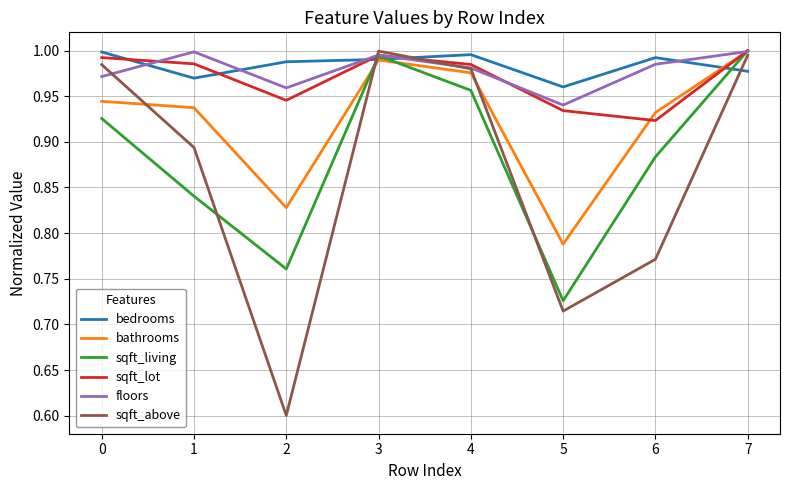

True or false: sqft_above has a value of 1.0 at 4.

True